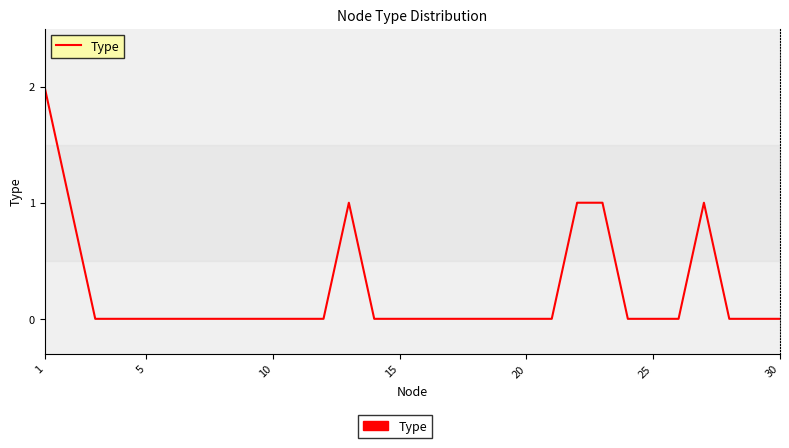

How many lines are shown in the chart?

1